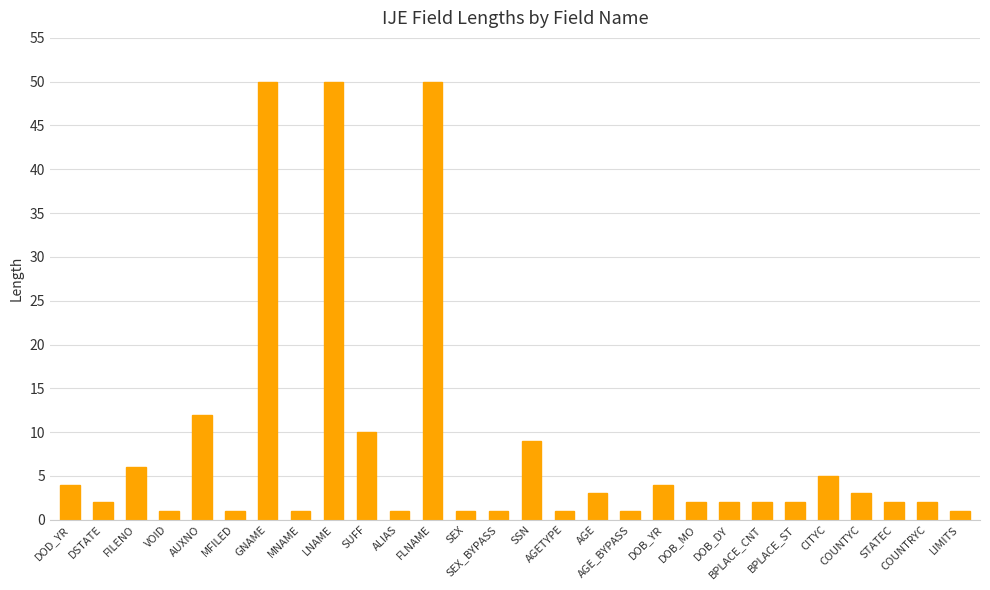

What is the value of the 5th bar from the left?

12